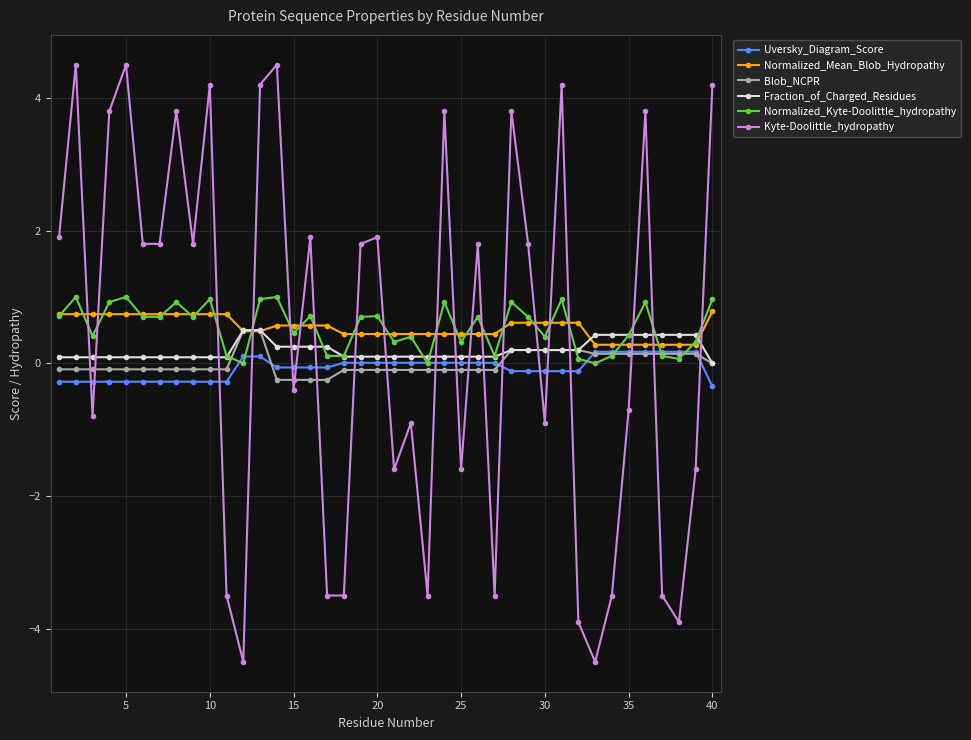

What is the minimum value for Kyte-Doolittle_hydropathy?

-4.5